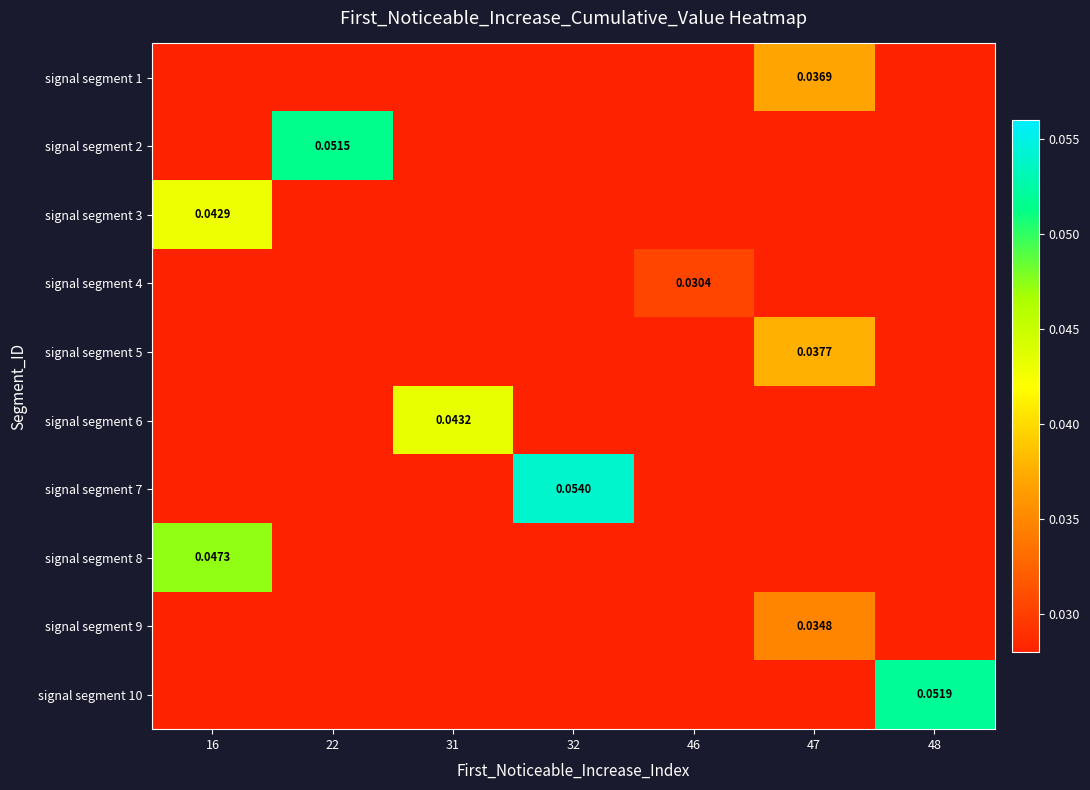

Rank the series at 48 from lowest to highest value.

signal segment 1, signal segment 2, signal segment 3, signal segment 4, signal segment 5, signal segment 6, signal segment 7, signal segment 8, signal segment 9, signal segment 10